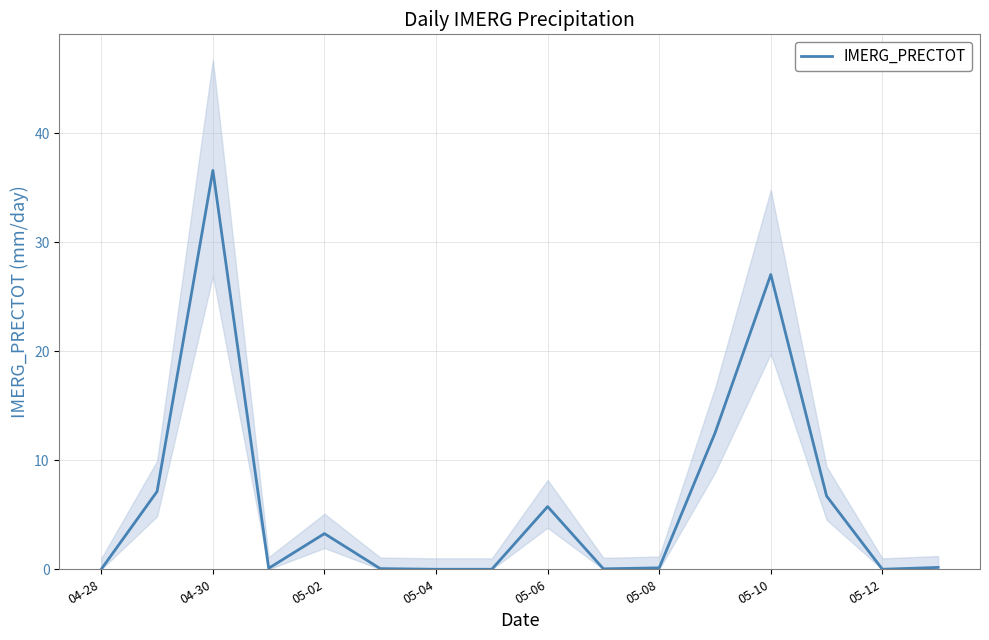

Which category has the highest value in the IMERG_PRECTOT series?

04-30